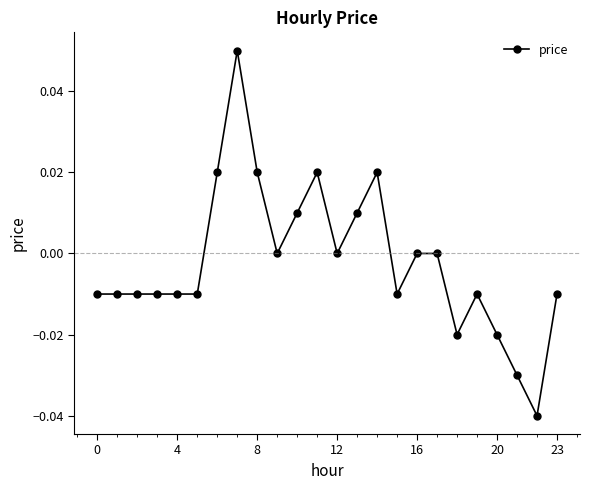

True or false: the data has more than 1 interior local peaks.

True